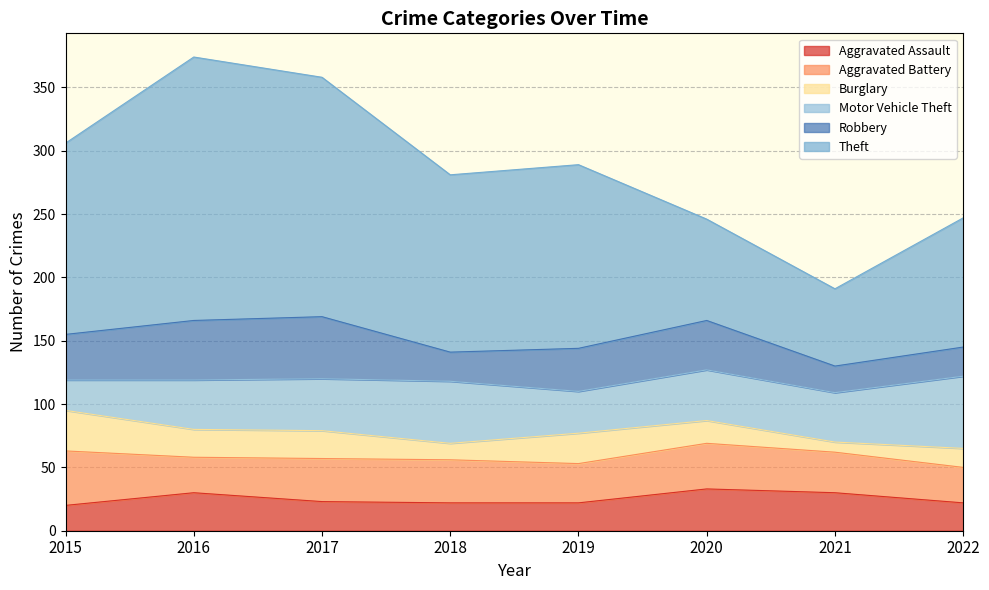

What is the sum of all Burglary values?

154